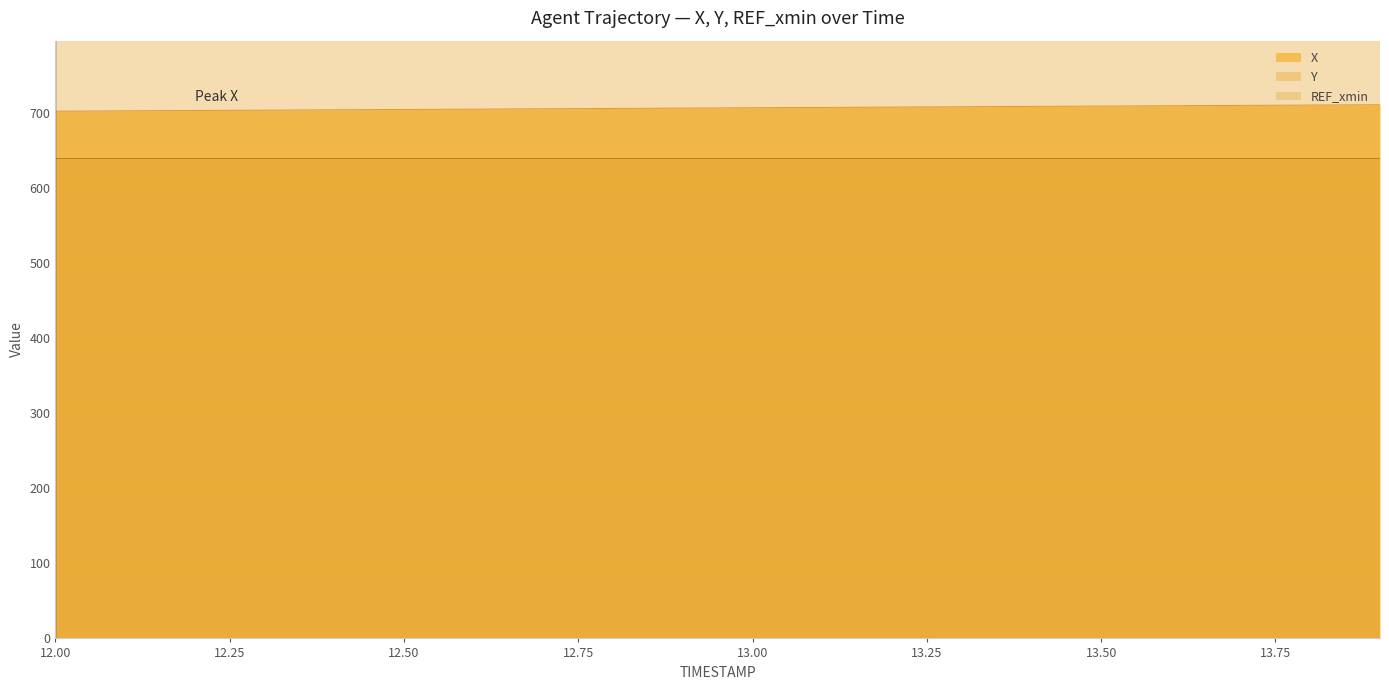

True or false: X and Y intersect in this chart.

False